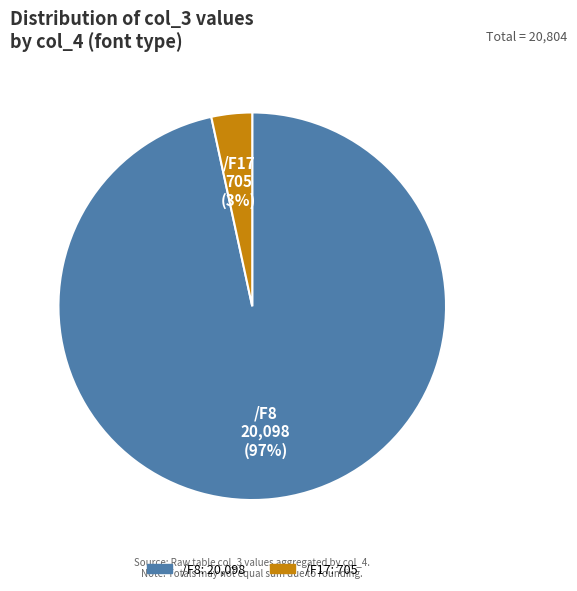

How many segments does this pie chart have?

2